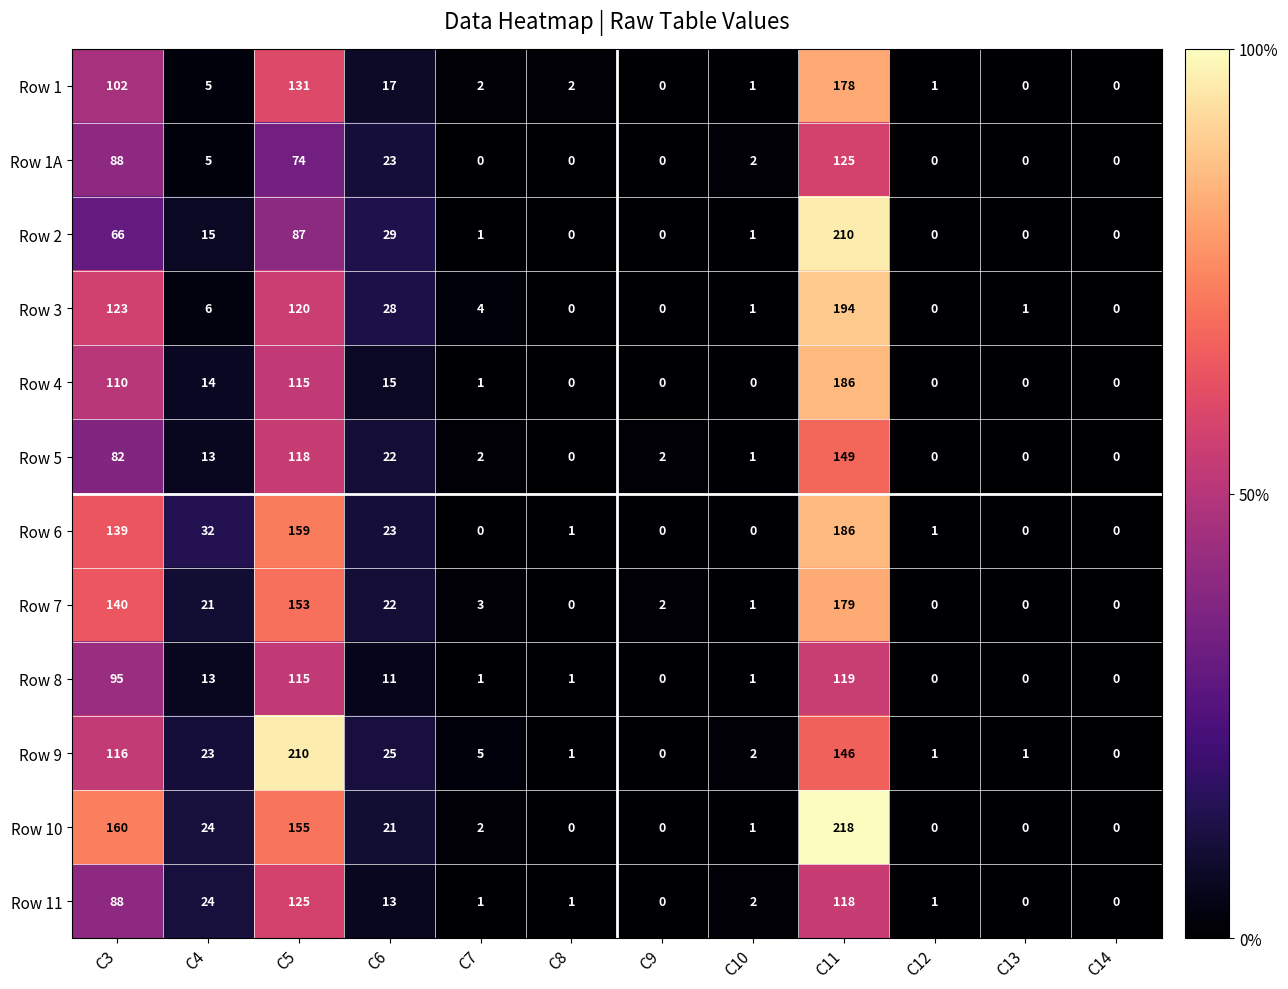

Read the Row 7 value at C7.

3